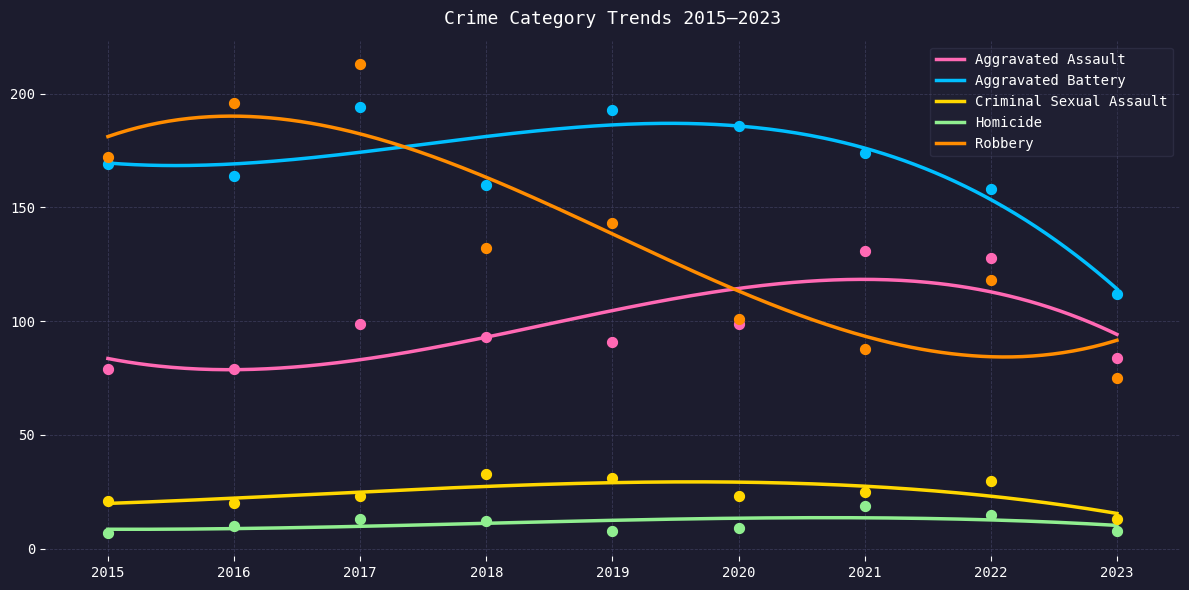

At which category is the sum across all series the highest?

2017